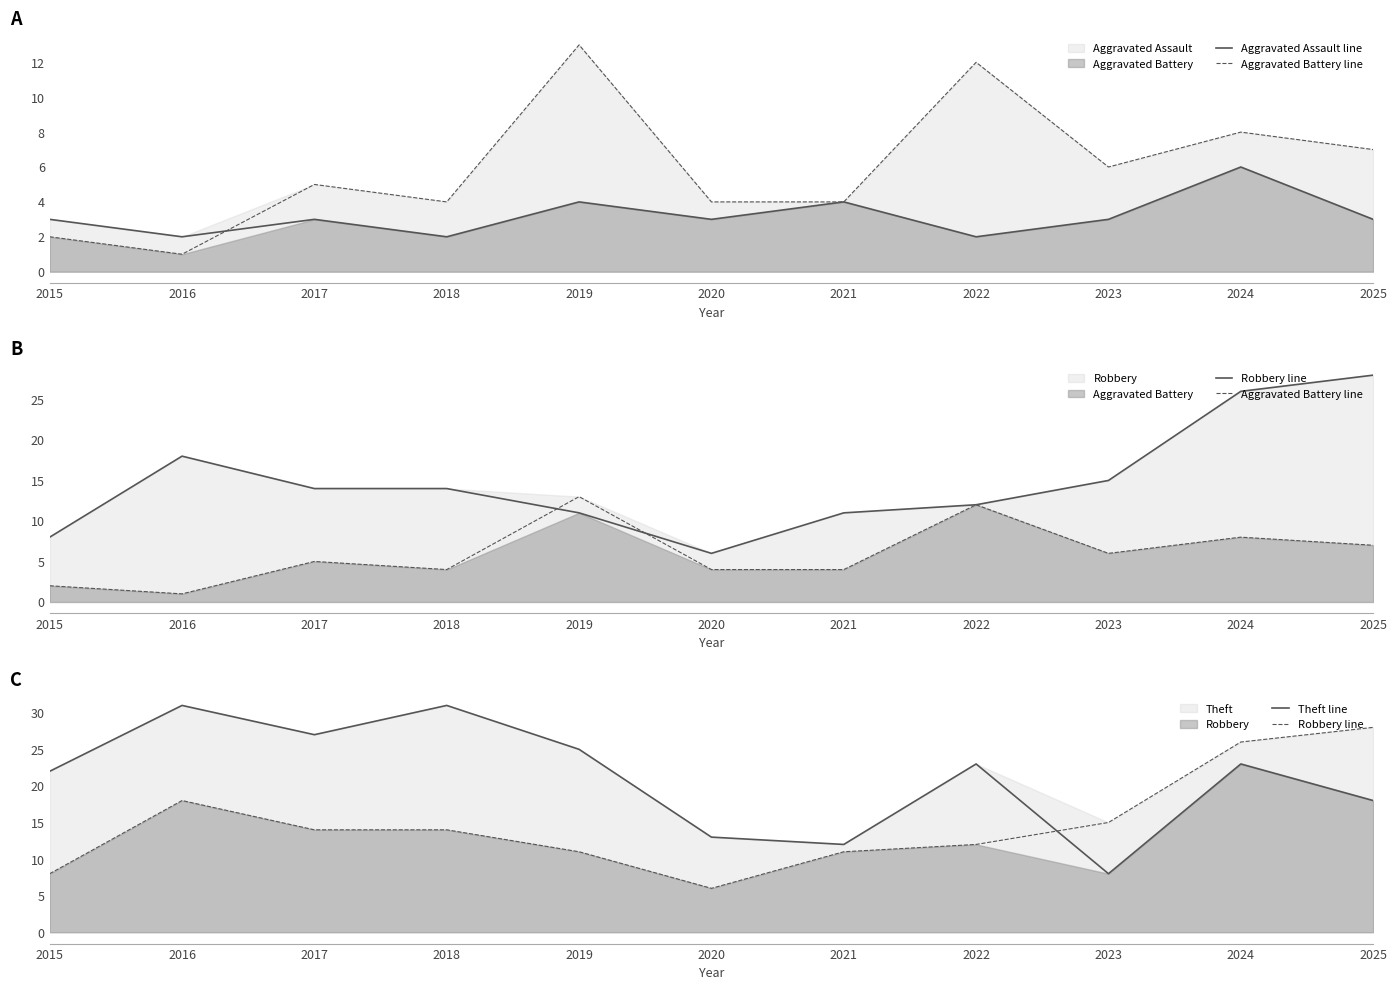

Reading right to left, list all the values displayed in this chart.

Aggravated Assault line: 3	6	3	2	4	3	4	2	3	2	3
Aggravated Battery line: 7	8	6	12	4	4	13	4	5	1	2
Robbery line: 28	26	15	12	11	6	11	14	14	18	8
Theft line: 18	23	8	23	12	13	25	31	27	31	22